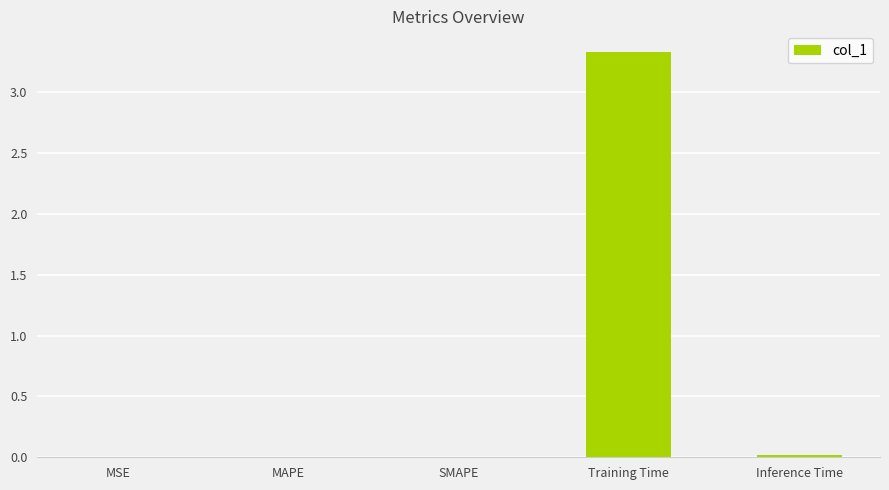

The chart shows a value of 0.0 at Inference Time. True or false?

True